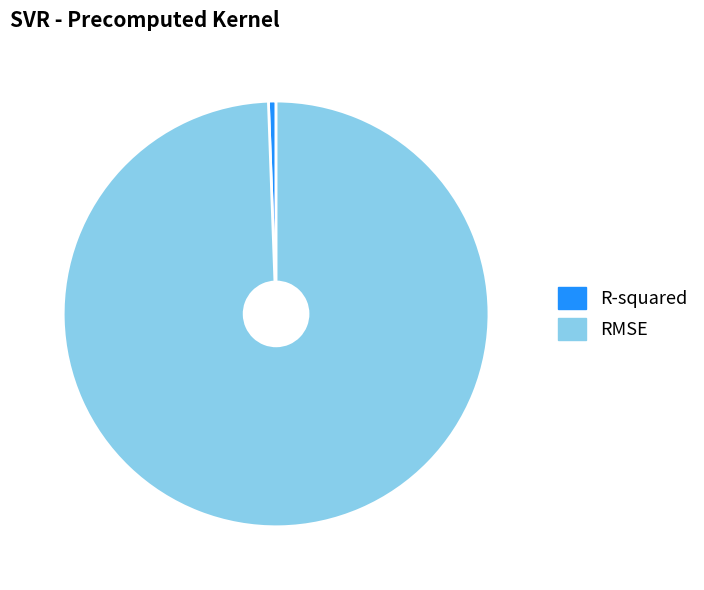

How many segments does this pie chart have?

2